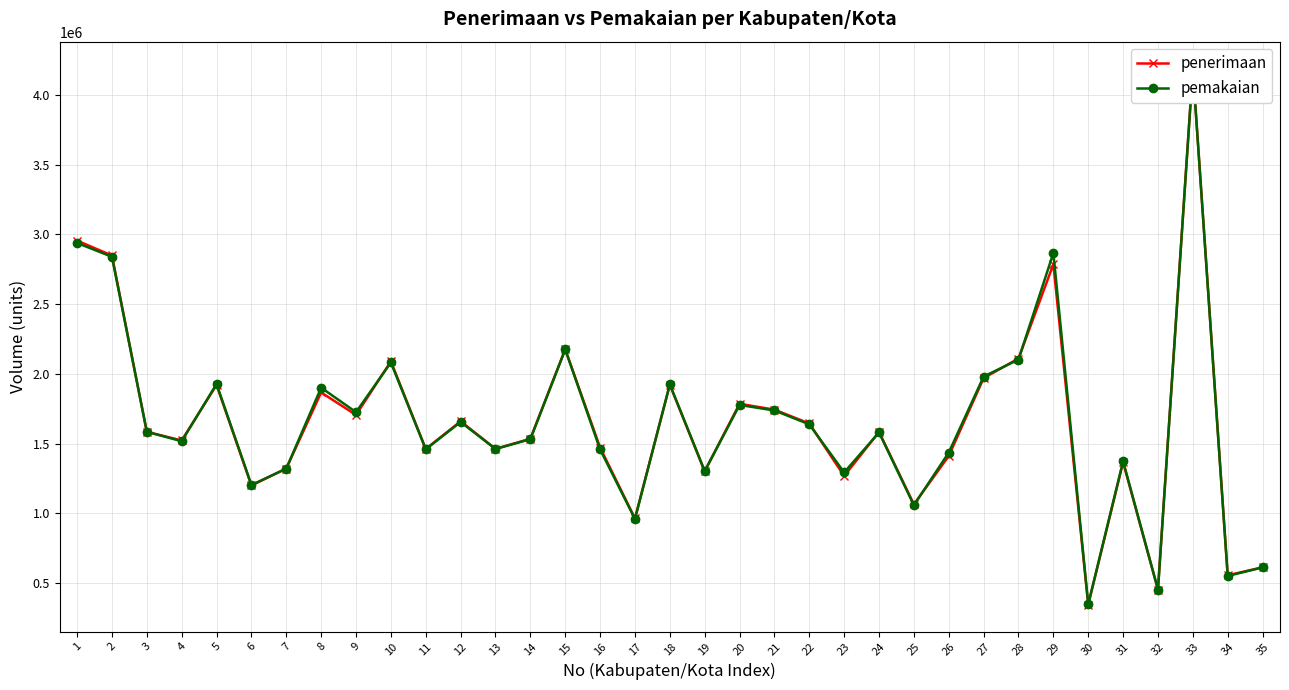

Between 10 and 35, which is larger?

10